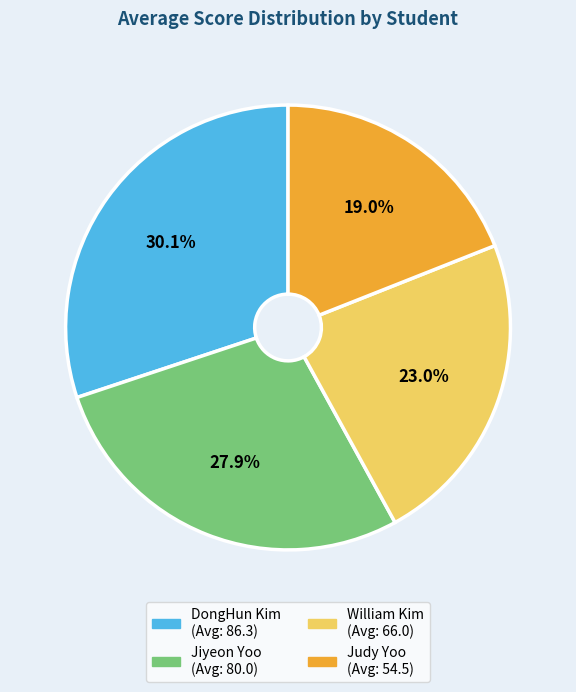

What is the ratio of the value at William Kim to the value at DongHun Kim?

0.8